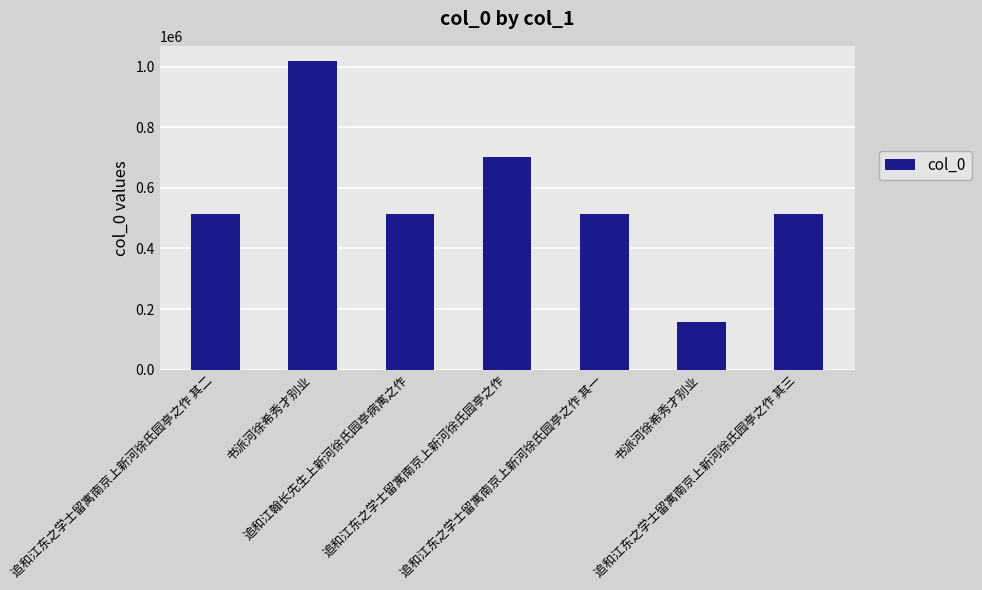

How many distinct data groups are displayed?

1